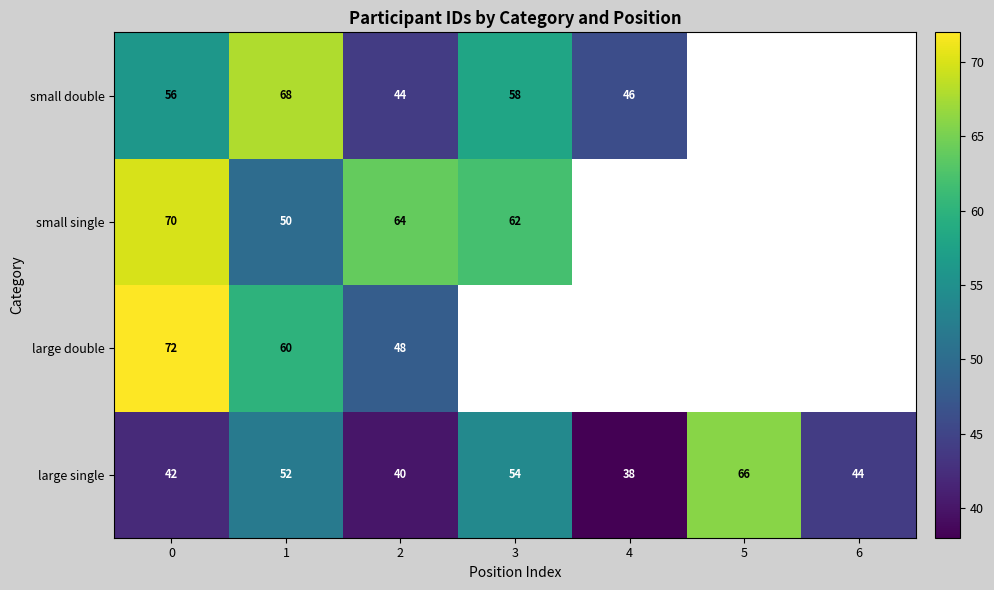

Which series has the widest spread of values?

row_1